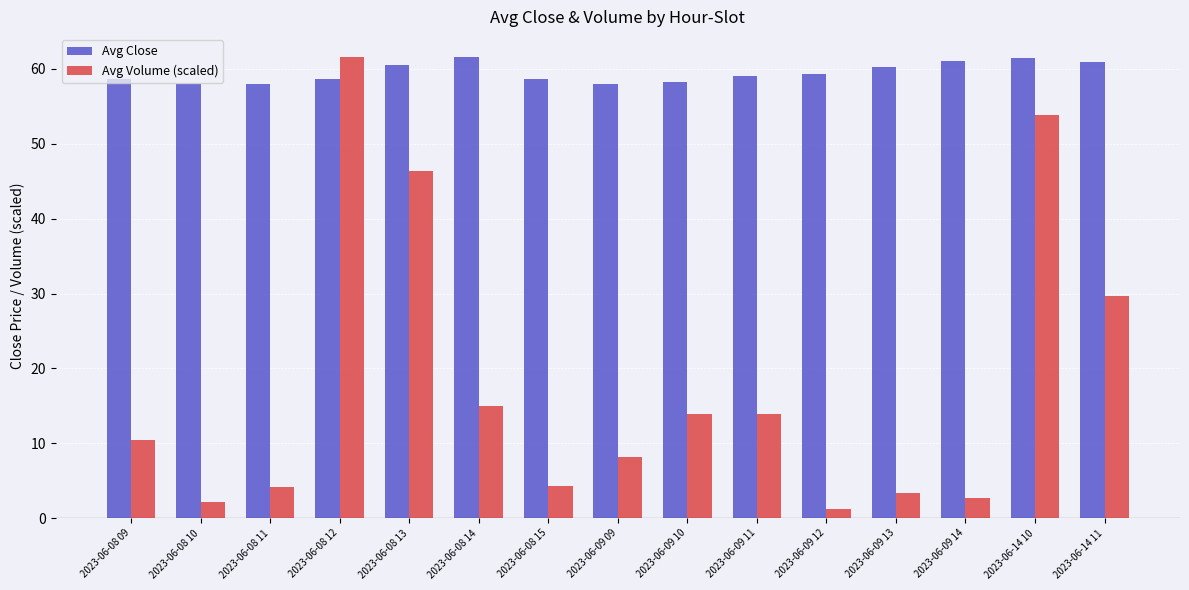

What are all the series names shown in the legend?

Avg Close, Avg Volume (scaled)